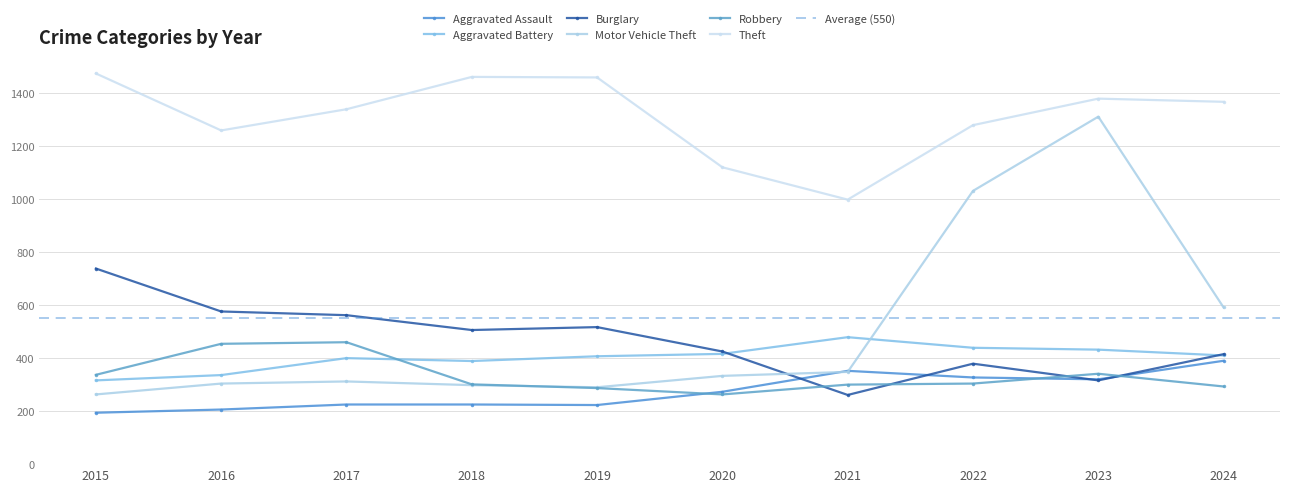

Reading left to right, transcribe all the data shown in this chart.

Aggravated Assault: 2015=194	2016=206	2017=225	2018=225	2019=223	2020=273	2021=352	2022=327	2023=320	2024=390
Aggravated Battery: 2015=316	2016=336	2017=400	2018=389	2019=407	2020=416	2021=479	2022=439	2023=432	2024=410
Burglary: 2015=738	2016=576	2017=562	2018=506	2019=517	2020=425	2021=261	2022=379	2023=316	2024=415
Motor Vehicle Theft: 2015=263	2016=304	2017=312	2018=298	2019=290	2020=333	2021=348	2022=1031	2023=1311	2024=591
Robbery: 2015=337	2016=454	2017=460	2018=301	2019=287	2020=263	2021=300	2022=304	2023=341	2024=293
Theft: 2015=1474	2016=1259	2017=1339	2018=1461	2019=1459	2020=1120	2021=998	2022=1279	2023=1379	2024=1367